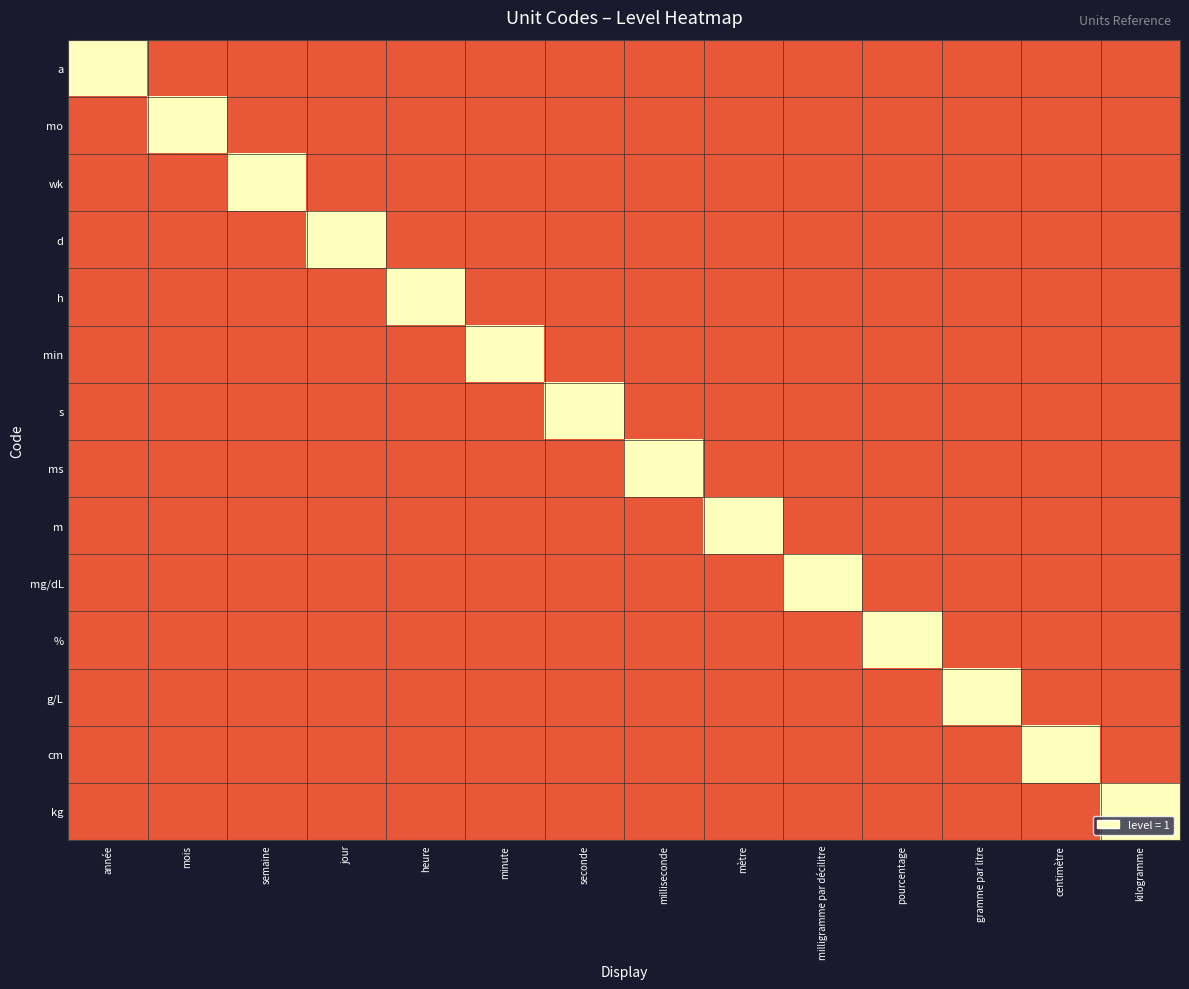

Which series has the widest spread of values?

a